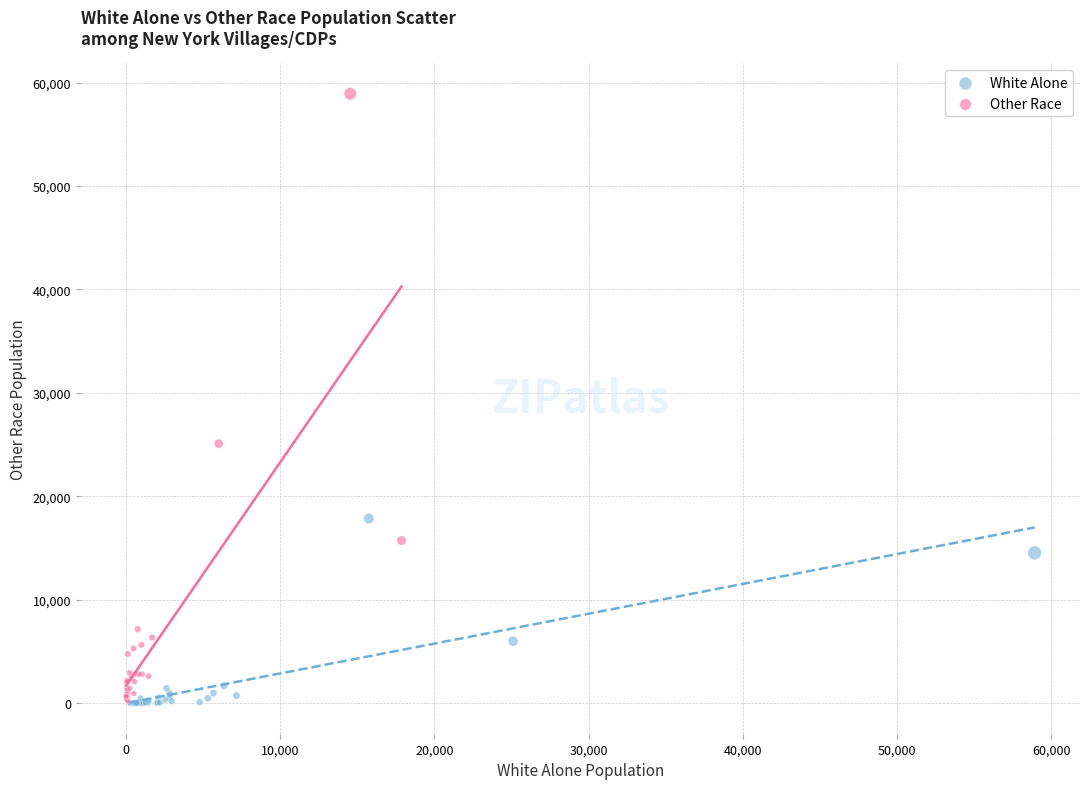

Which series reaches the maximum Y coordinate?

Other Race